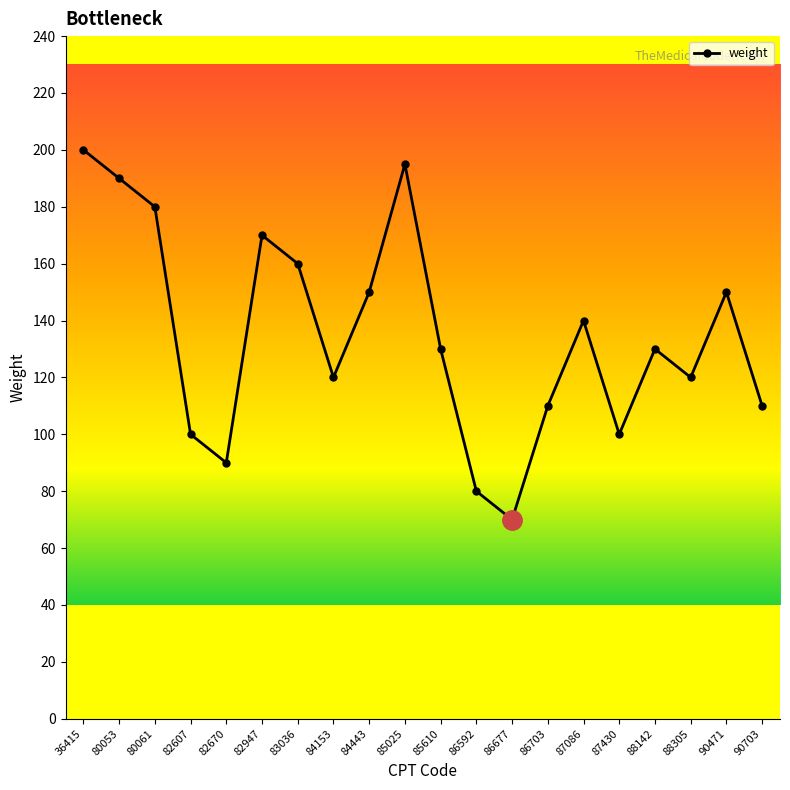

What is the smallest value displayed?

70